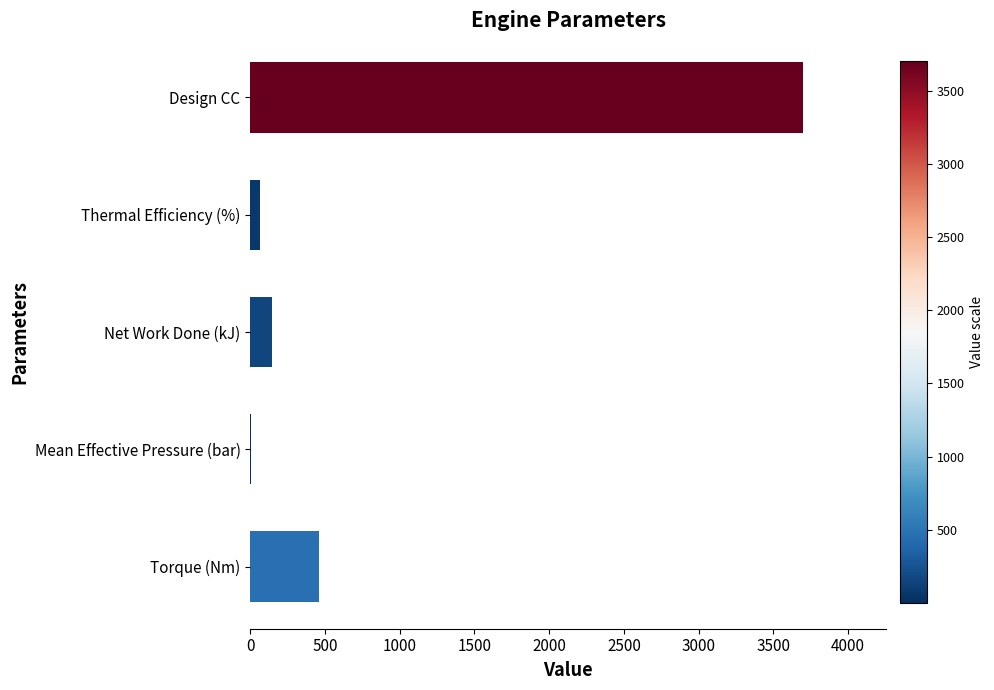

Is it true that the value at Torque (Nm) is 459.0?

True